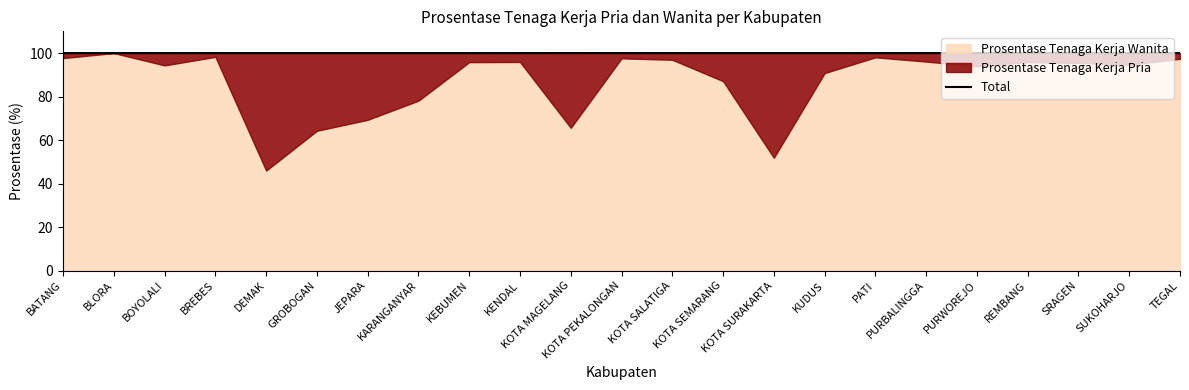

Rank the categories by value from lowest to highest.

BATANG, BLORA, BOYOLALI, BREBES, DEMAK, GROBOGAN, JEPARA, KARANGANYAR, KEBUMEN, KENDAL, KOTA PEKALONGAN, KOTA SALATIGA, KOTA SEMARANG, KOTA SURAKARTA, KUDUS, PATI, PURBALINGGA, PURWOREJO, REMBANG, SRAGEN, SUKOHARJO, TEGAL, KOTA MAGELANG